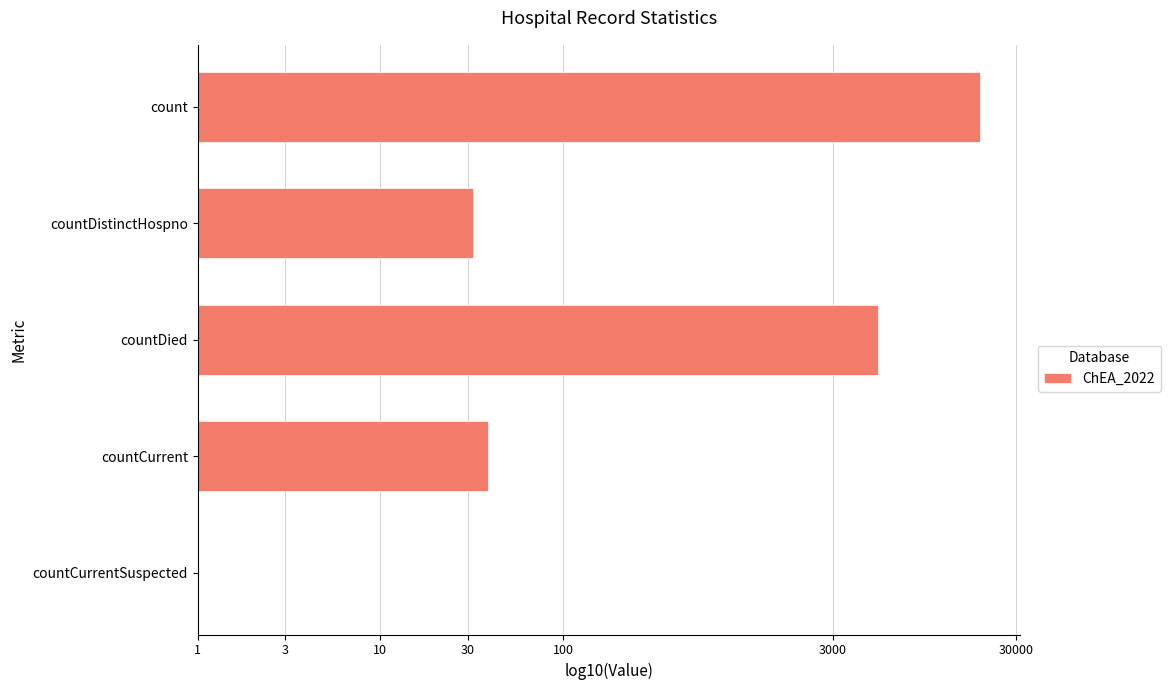

How many categories are shown in the chart?

5